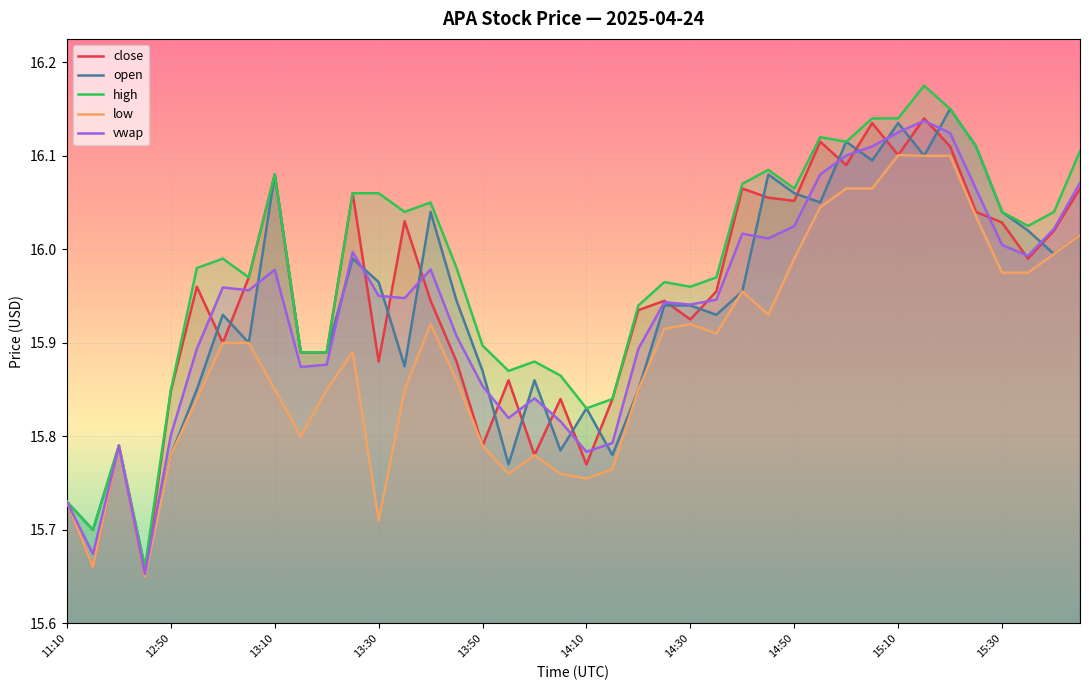

How many interior local valleys does the high series have?

10